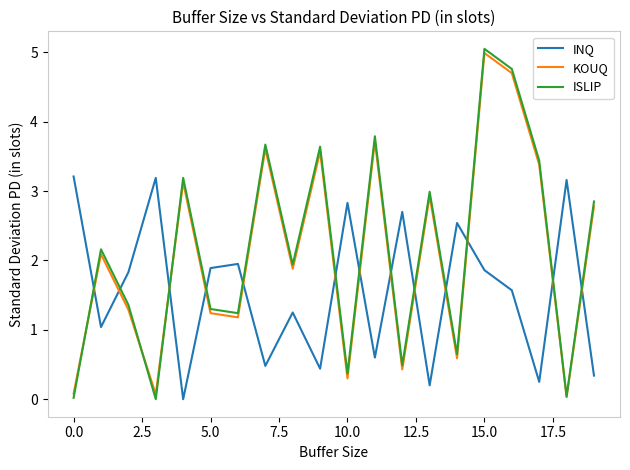

Which series has the widest spread of values?

ISLIP